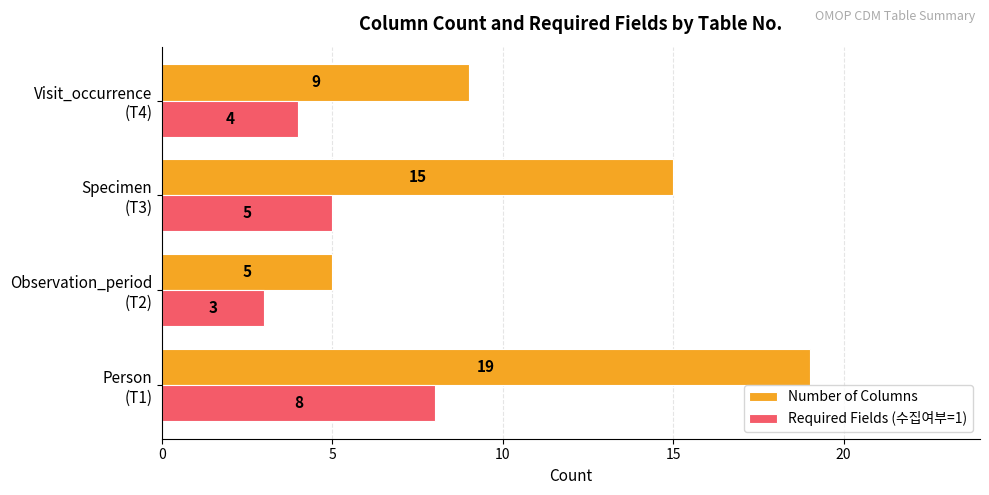

Which series has the largest range (max minus min)?

Number of Columns